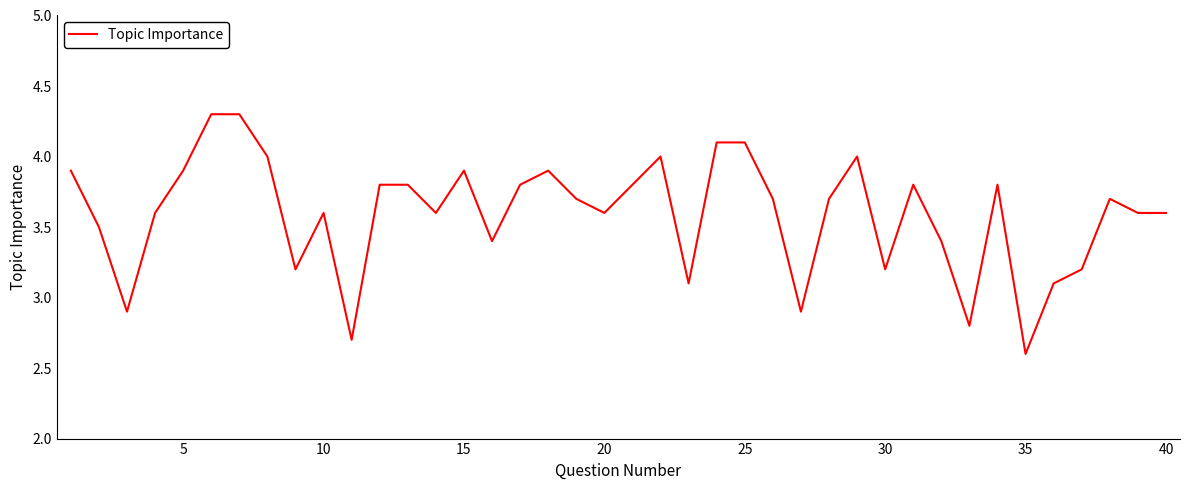

What is the minimum value shown in the chart?

2.6